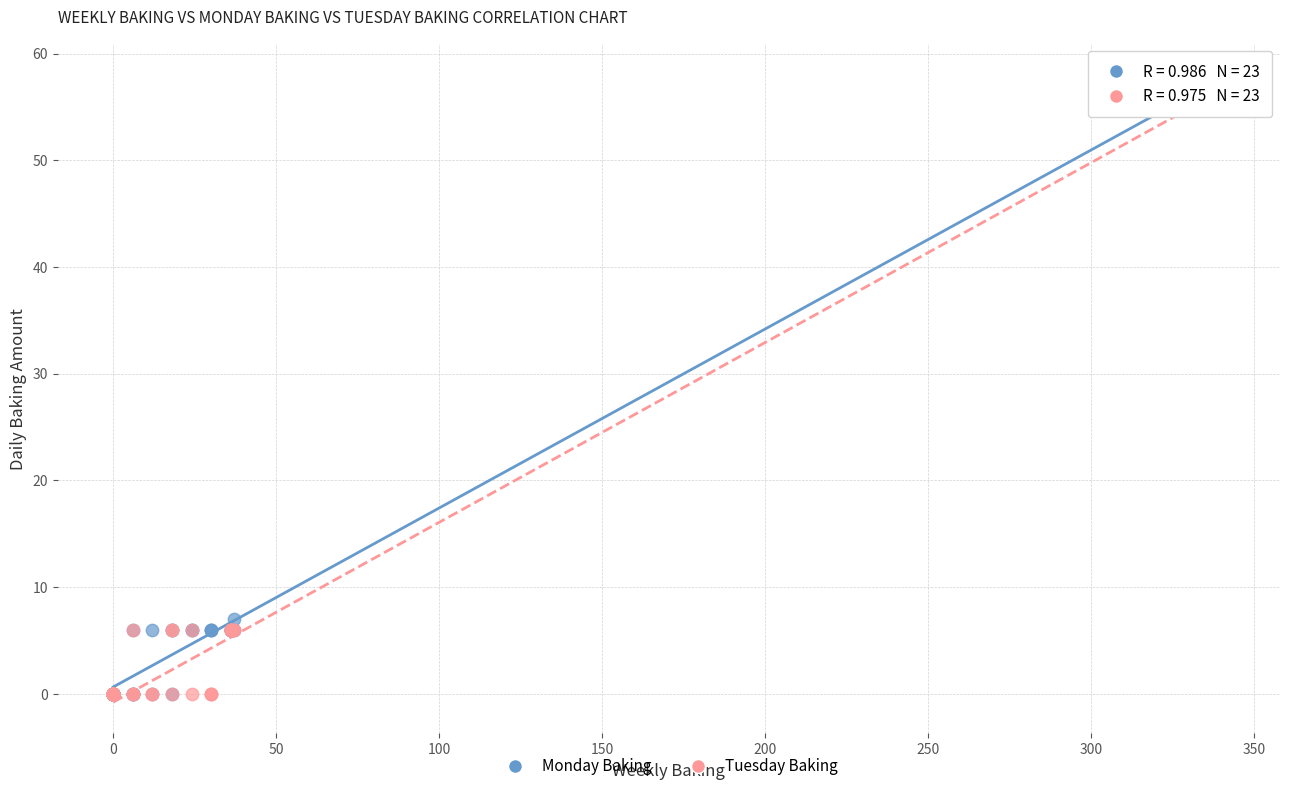

What are all the series names shown in the legend?

Monday Baking, Tuesday Baking